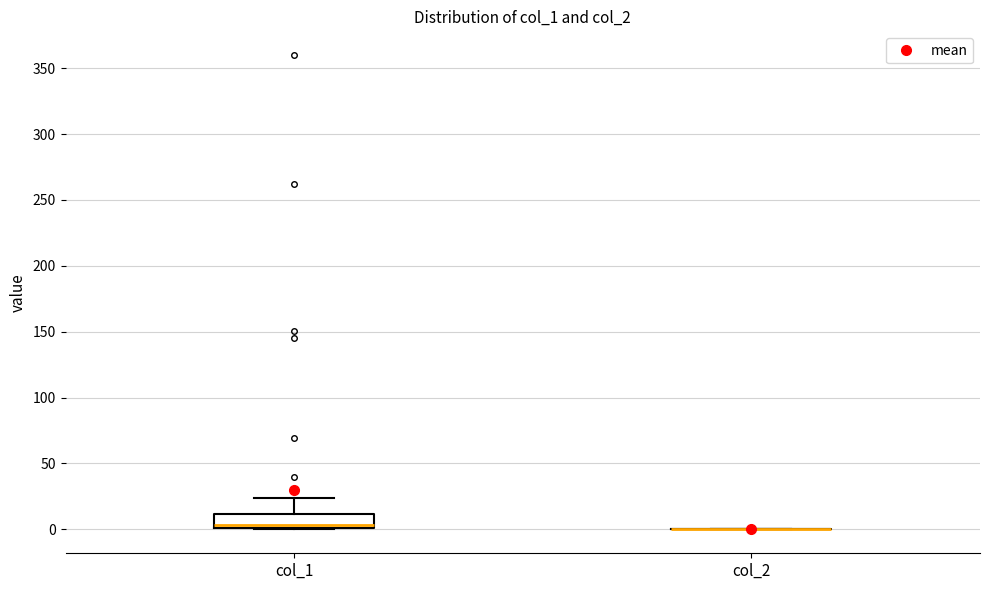

Where is the upper edge of the box for col_1 on the y-axis? The values are not printed on the chart, so give them approximately, as read against the axis.

10